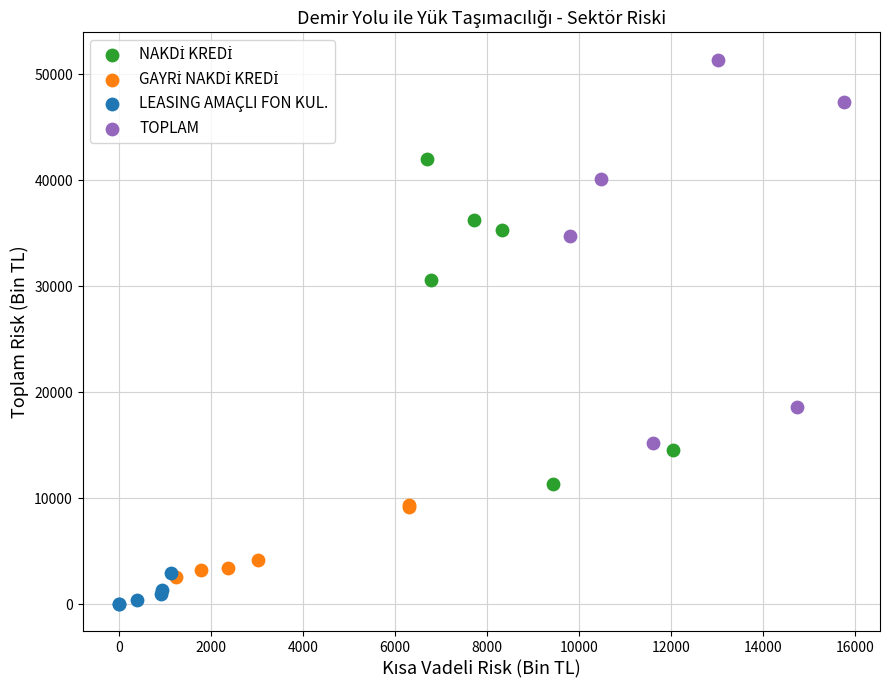

Which series has the widest spread of Y values?

TOPLAM